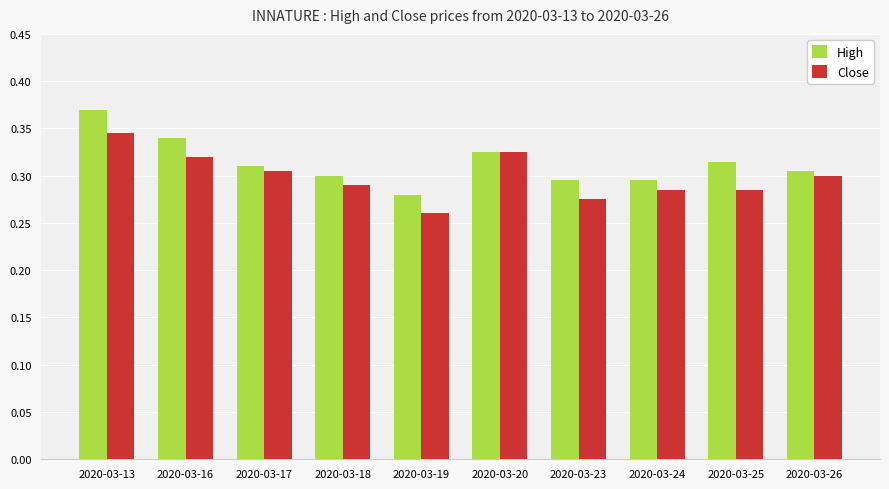

Rank the series by their average value, from lowest to highest.

Close, High